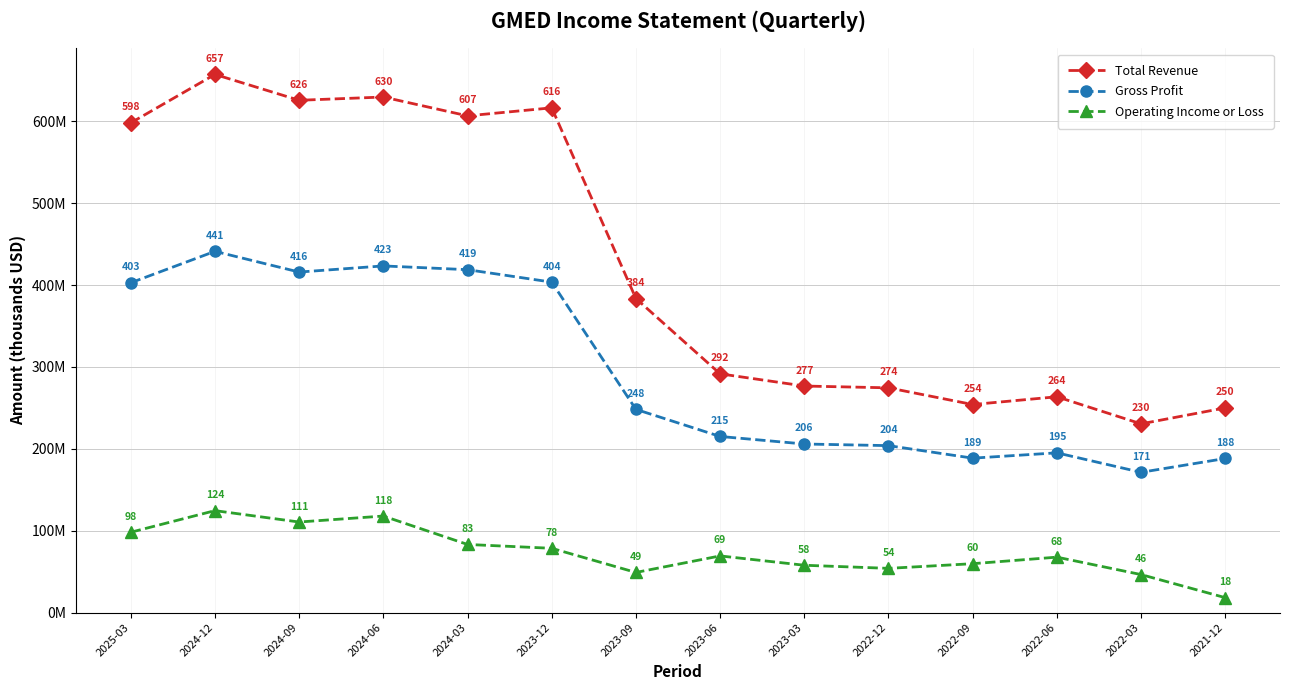

What is the average value of the Operating Income or Loss series?

73.9